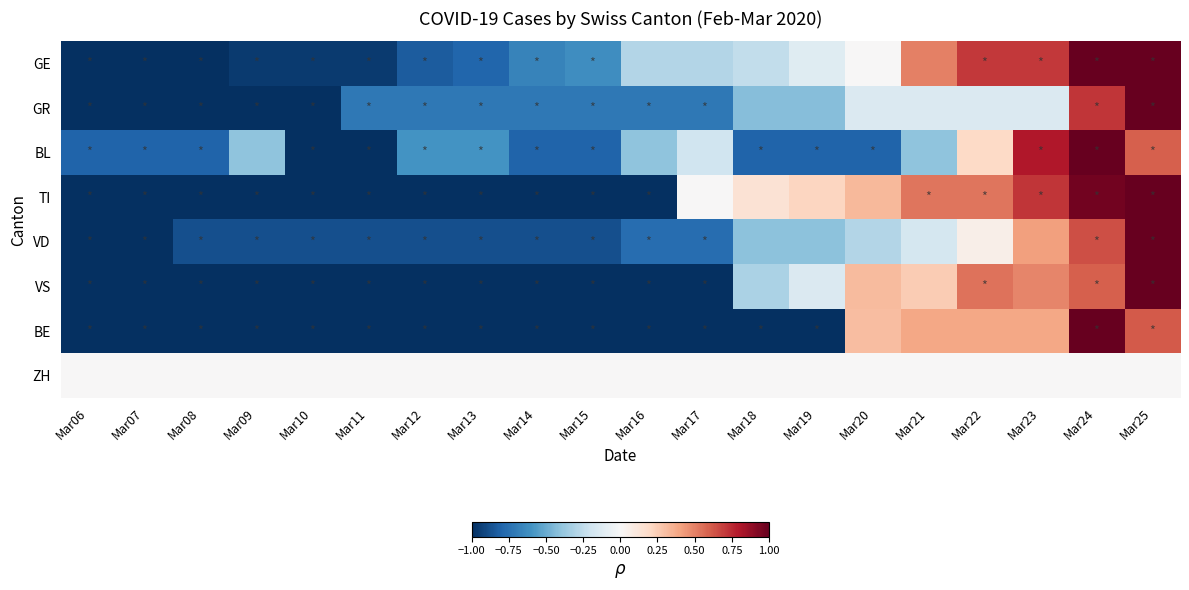

Reading left to right, extract all data points from this chart.

GE: Mar06=-1.0	Mar07=-1.0	Mar08=-1.0	Mar09=-1.0	Mar10=-1.0	Mar11=-1.0	Mar12=-0.8	Mar13=-0.8	Mar14=-0.7	Mar15=-0.6	Mar16=-0.3	Mar17=-0.3	Mar18=-0.2	Mar19=-0.1	Mar20=0.0	Mar21=0.5	Mar22=0.7	Mar23=0.7	Mar24=1.0	Mar25=1.0
GR: Mar06=-1.0	Mar07=-1.0	Mar08=-1.0	Mar09=-1.0	Mar10=-1.0	Mar11=-0.7	Mar12=-0.7	Mar13=-0.7	Mar14=-0.7	Mar15=-0.7	Mar16=-0.7	Mar17=-0.7	Mar18=-0.4	Mar19=-0.4	Mar20=-0.1	Mar21=-0.1	Mar22=-0.1	Mar23=-0.1	Mar24=0.7	Mar25=1.0
BL: Mar06=-0.8	Mar07=-0.8	Mar08=-0.8	Mar09=-0.4	Mar10=-1.0	Mar11=-1.0	Mar12=-0.6	Mar13=-0.6	Mar14=-0.8	Mar15=-0.8	Mar16=-0.4	Mar17=-0.2	Mar18=-0.8	Mar19=-0.8	Mar20=-0.8	Mar21=-0.4	Mar22=0.2	Mar23=0.8	Mar24=1.0	Mar25=0.6
TI: Mar06=-1.0	Mar07=-1.0	Mar08=-1.0	Mar09=-1.0	Mar10=-1.0	Mar11=-1.0	Mar12=-1.0	Mar13=-1.0	Mar14=-1.0	Mar15=-1.0	Mar16=-1.0	Mar17=0.0	Mar18=0.1	Mar19=0.2	Mar20=0.3	Mar21=0.5	Mar22=0.5	Mar23=0.7	Mar24=1.0	Mar25=1.0
VD: Mar06=-1.0	Mar07=-1.0	Mar08=-0.9	Mar09=-0.9	Mar10=-0.9	Mar11=-0.9	Mar12=-0.9	Mar13=-0.9	Mar14=-0.9	Mar15=-0.9	Mar16=-0.8	Mar17=-0.8	Mar18=-0.4	Mar19=-0.4	Mar20=-0.3	Mar21=-0.2	Mar22=0.1	Mar23=0.4	Mar24=0.6	Mar25=1.0
VS: Mar06=-1.0	Mar07=-1.0	Mar08=-1.0	Mar09=-1.0	Mar10=-1.0	Mar11=-1.0	Mar12=-1.0	Mar13=-1.0	Mar14=-1.0	Mar15=-1.0	Mar16=-1.0	Mar17=-1.0	Mar18=-0.3	Mar19=-0.1	Mar20=0.3	Mar21=0.3	Mar22=0.5	Mar23=0.5	Mar24=0.6	Mar25=1.0
BE: Mar06=-1.0	Mar07=-1.0	Mar08=-1.0	Mar09=-1.0	Mar10=-1.0	Mar11=-1.0	Mar12=-1.0	Mar13=-1.0	Mar14=-1.0	Mar15=-1.0	Mar16=-1.0	Mar17=-1.0	Mar18=-1.0	Mar19=-1.0	Mar20=0.3	Mar21=0.4	Mar22=0.4	Mar23=0.4	Mar24=1.0	Mar25=0.6
ZH: Mar06=0.0	Mar07=0.0	Mar08=0.0	Mar09=0.0	Mar10=0.0	Mar11=0.0	Mar12=0.0	Mar13=0.0	Mar14=0.0	Mar15=0.0	Mar16=0.0	Mar17=0.0	Mar18=0.0	Mar19=0.0	Mar20=0.0	Mar21=0.0	Mar22=0.0	Mar23=0.0	Mar24=0.0	Mar25=0.0